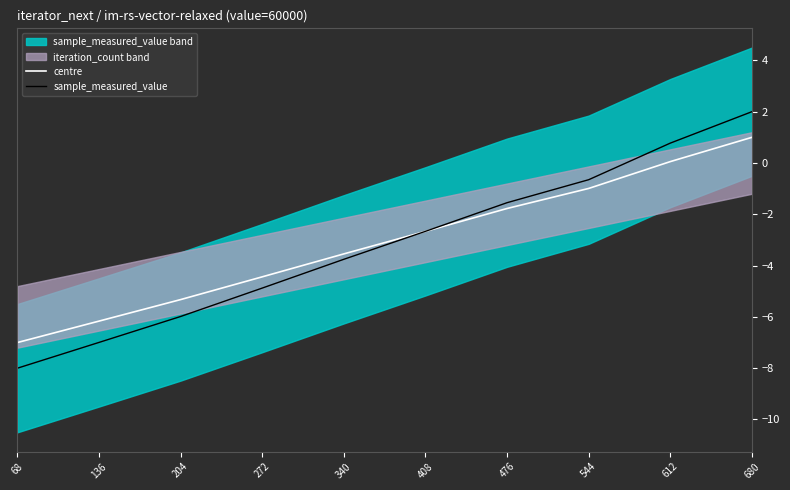

What is the difference between the sample_measured_value values at 408 and 476?

1.1